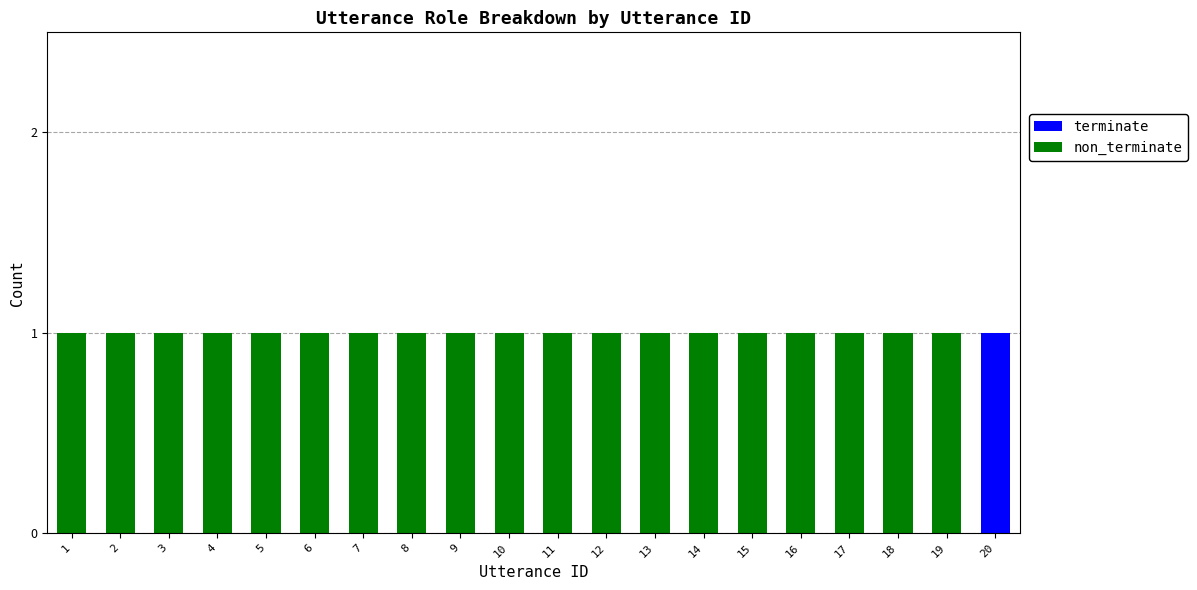

The terminate series shows 0 at 6. True or false?

True